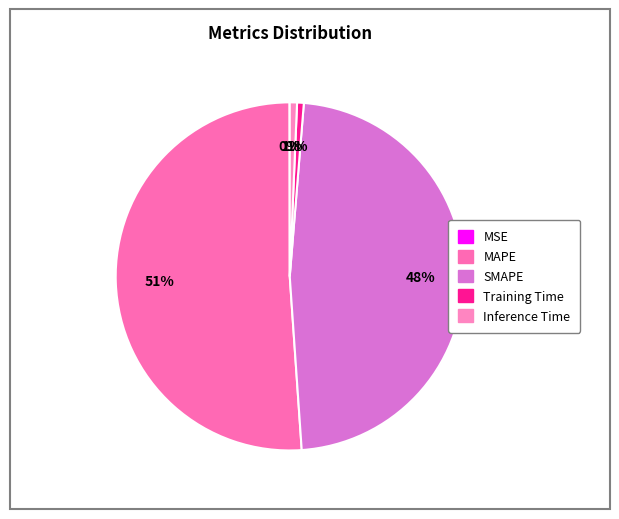

What percentage is the Training Time slice, to the nearest percent?

1%